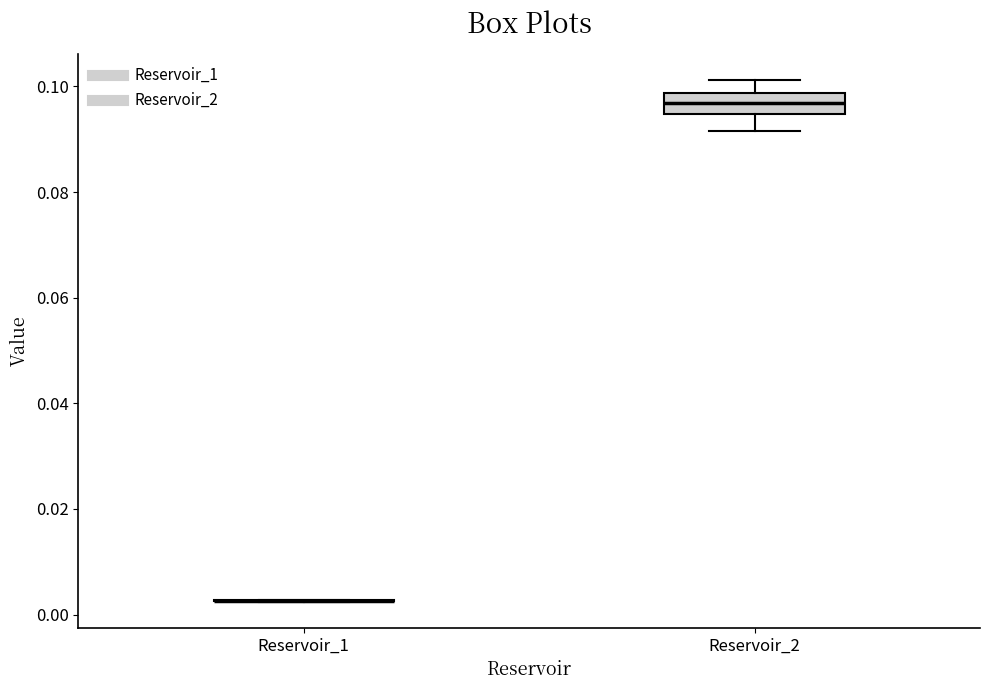

Comparing the boxes themselves (not the whiskers), which one is the tallest?

Reservoir_2